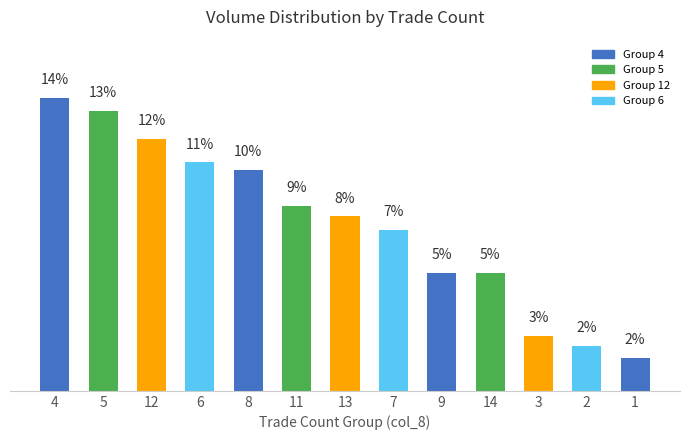

What is the difference between the maximum and minimum values?

12.0